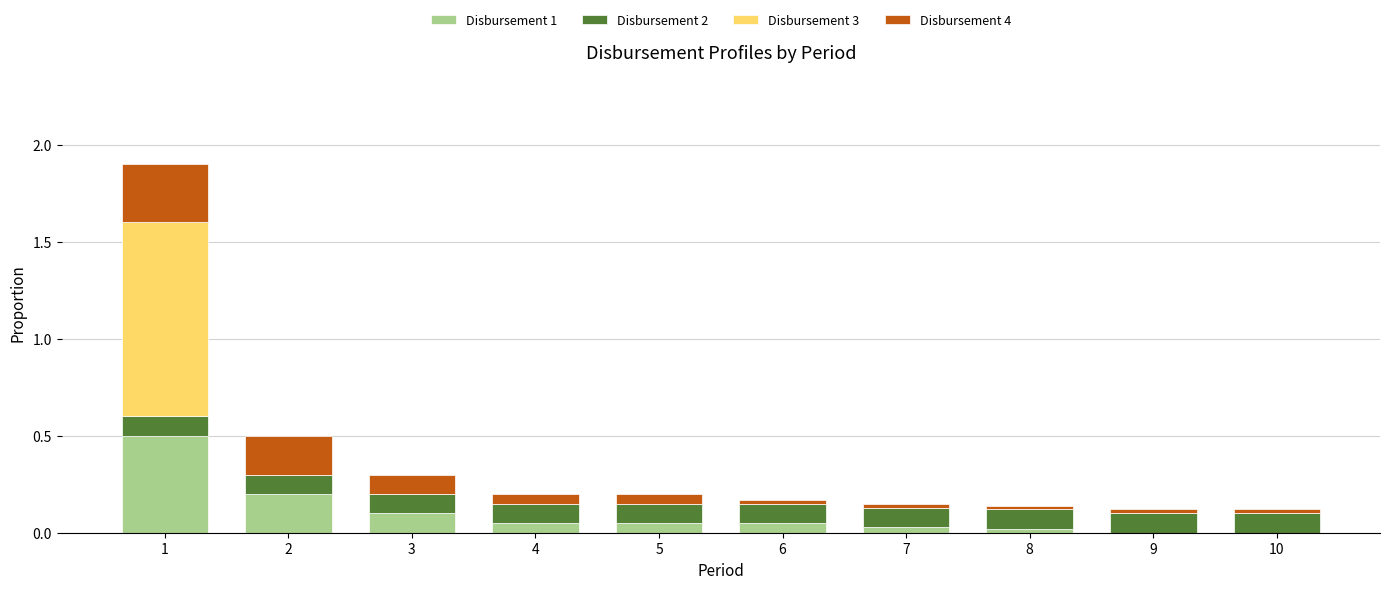

What is the total value across all series at 3?

0.3